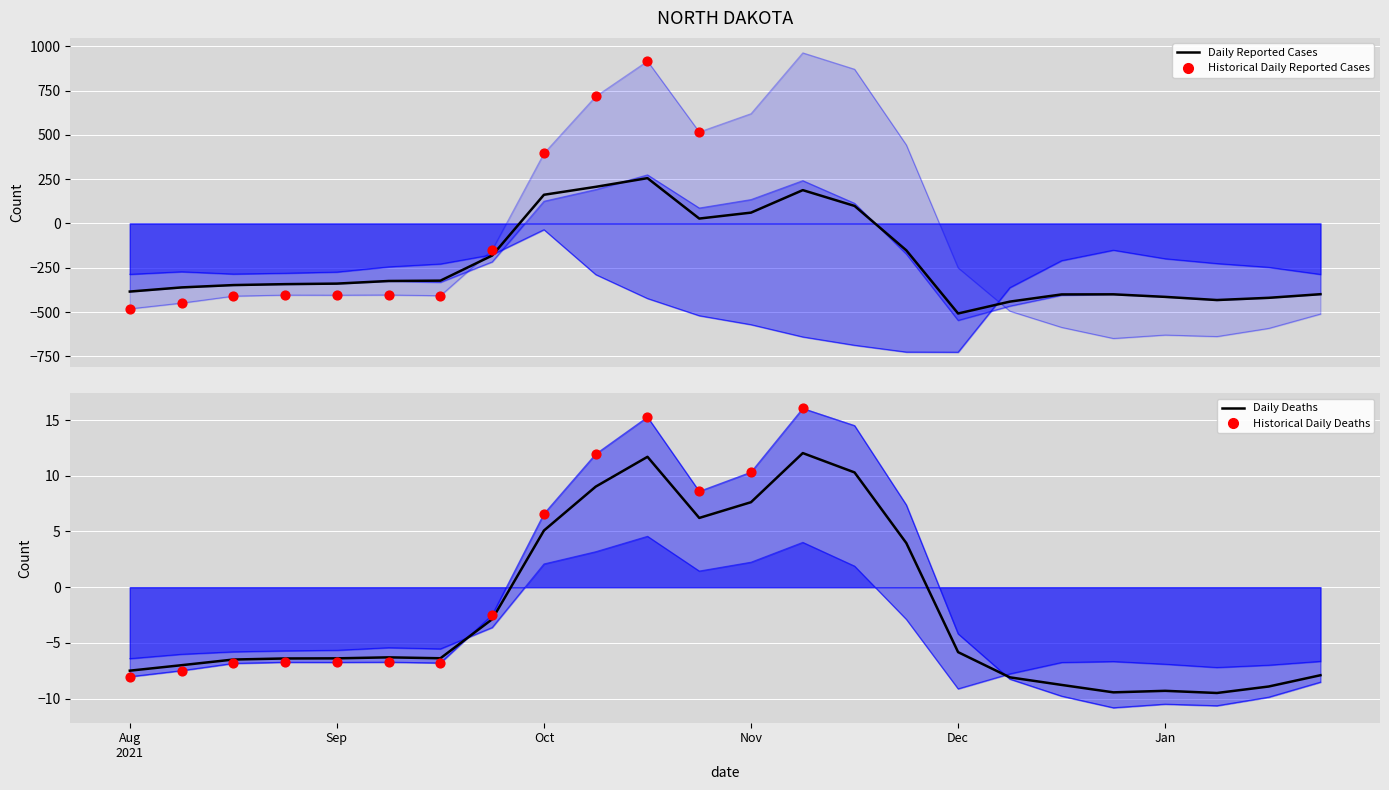

What is the total value across all series at 5?

-993.4